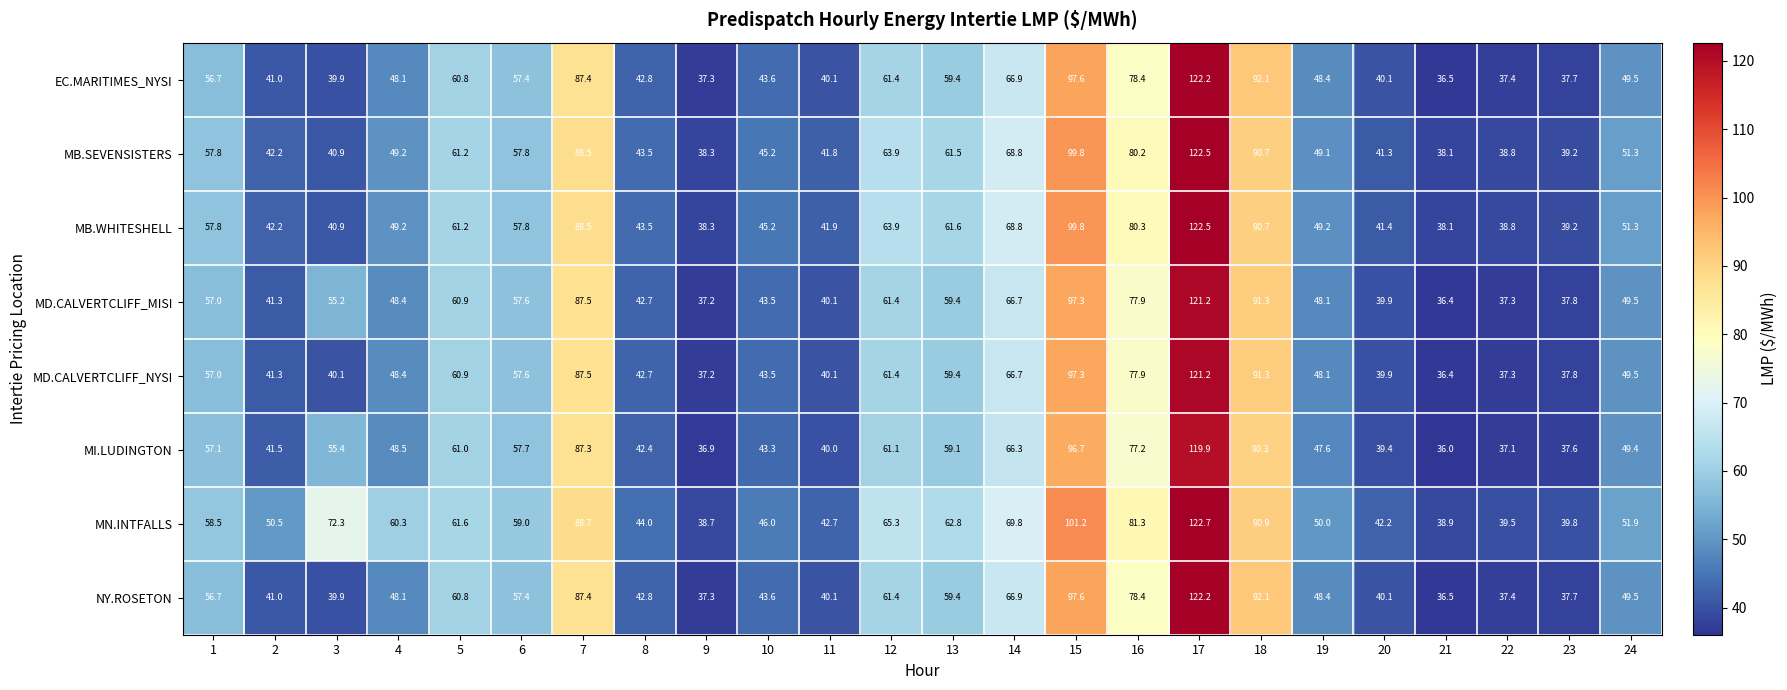

The MD.CALVERTCLIFF_NYSI series shows 24.8 at 10. True or false?

False